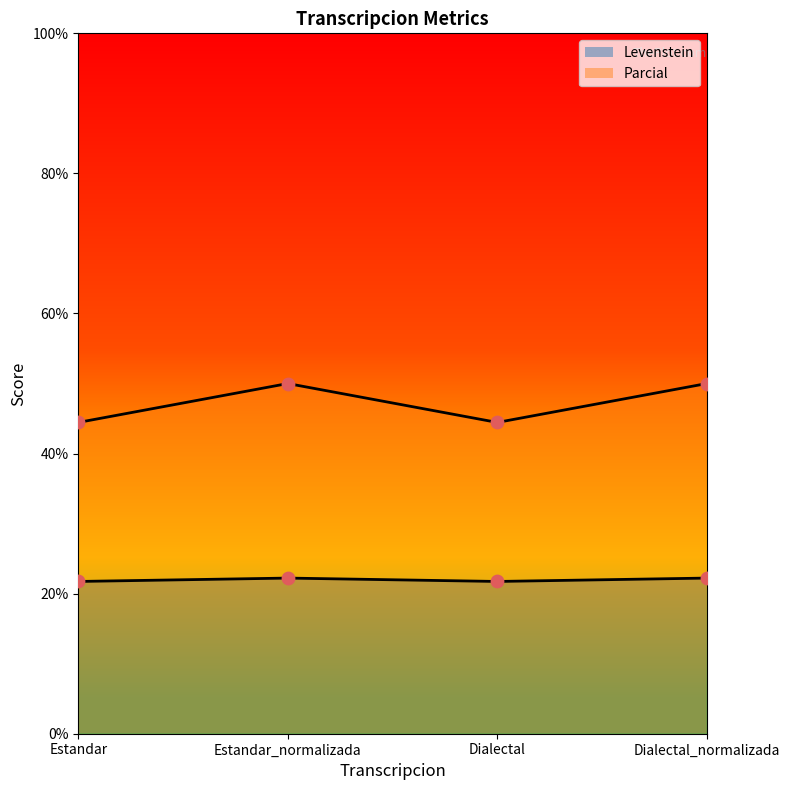

At which category is the sum across all series the highest?

Estandar_normalizada